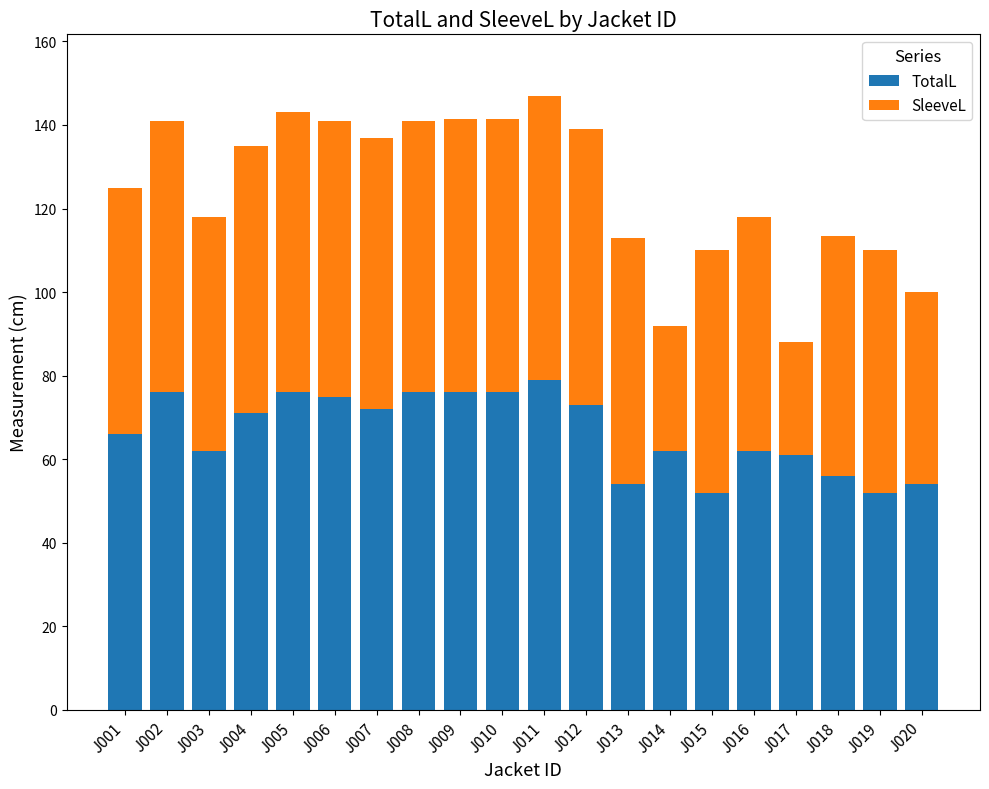

What is the total value across all series at J015?

110.0